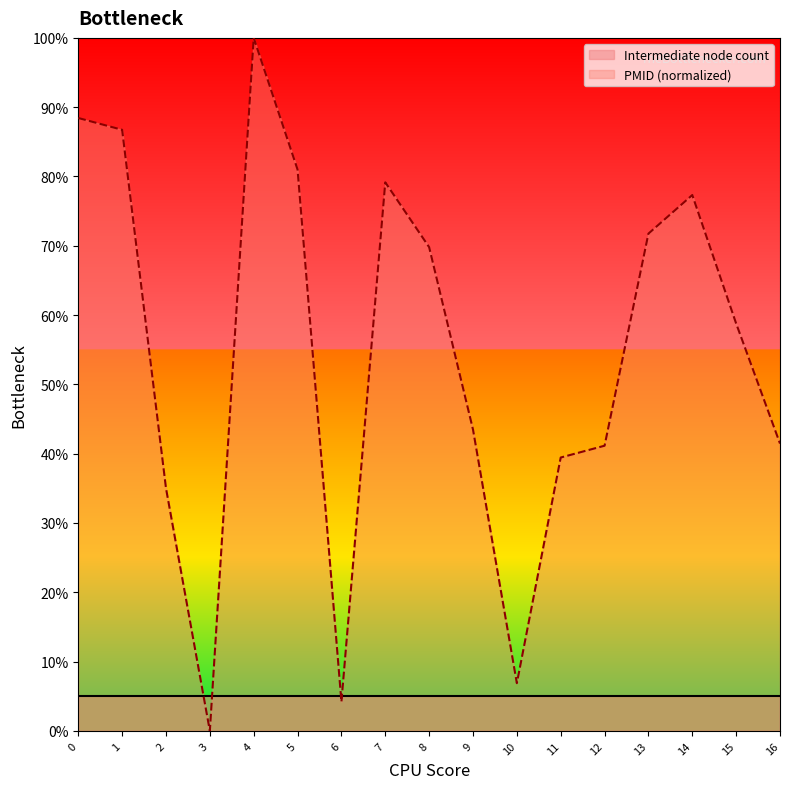

True or false: the data shows 155.3 at 4.

False